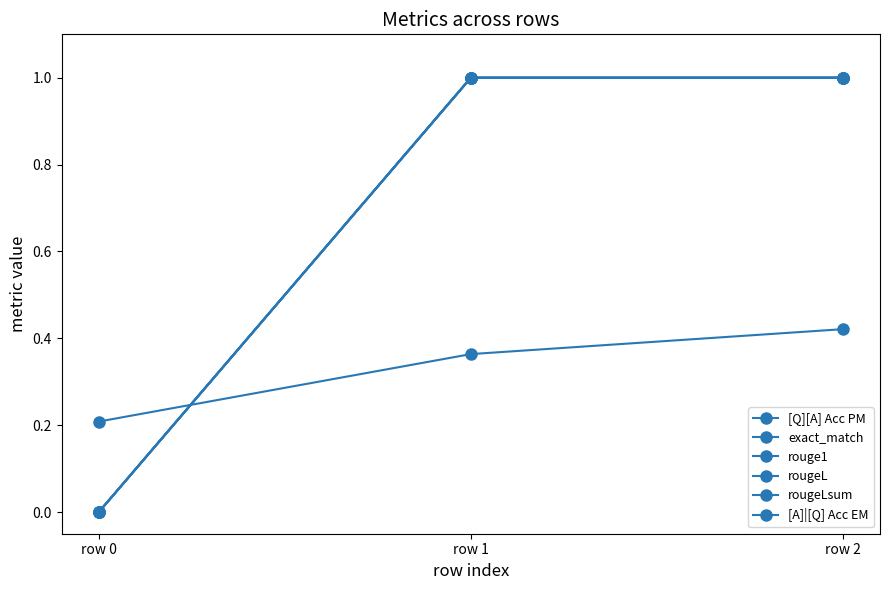

Rank the series by their maximum value, from lowest to highest.

[Q][A] Acc PM, exact_match, rouge1, rougeL, rougeLsum, [A]|[Q] Acc EM